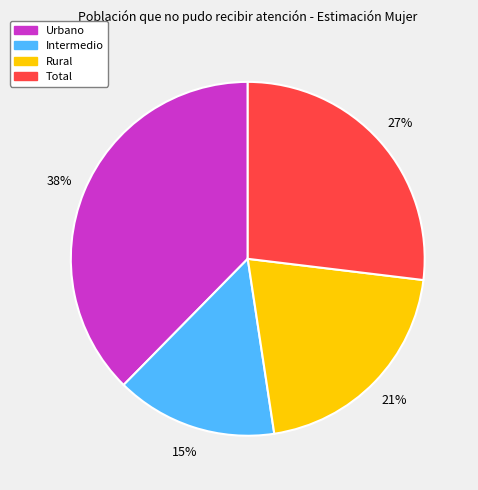

Is there a majority slice in this chart?

No